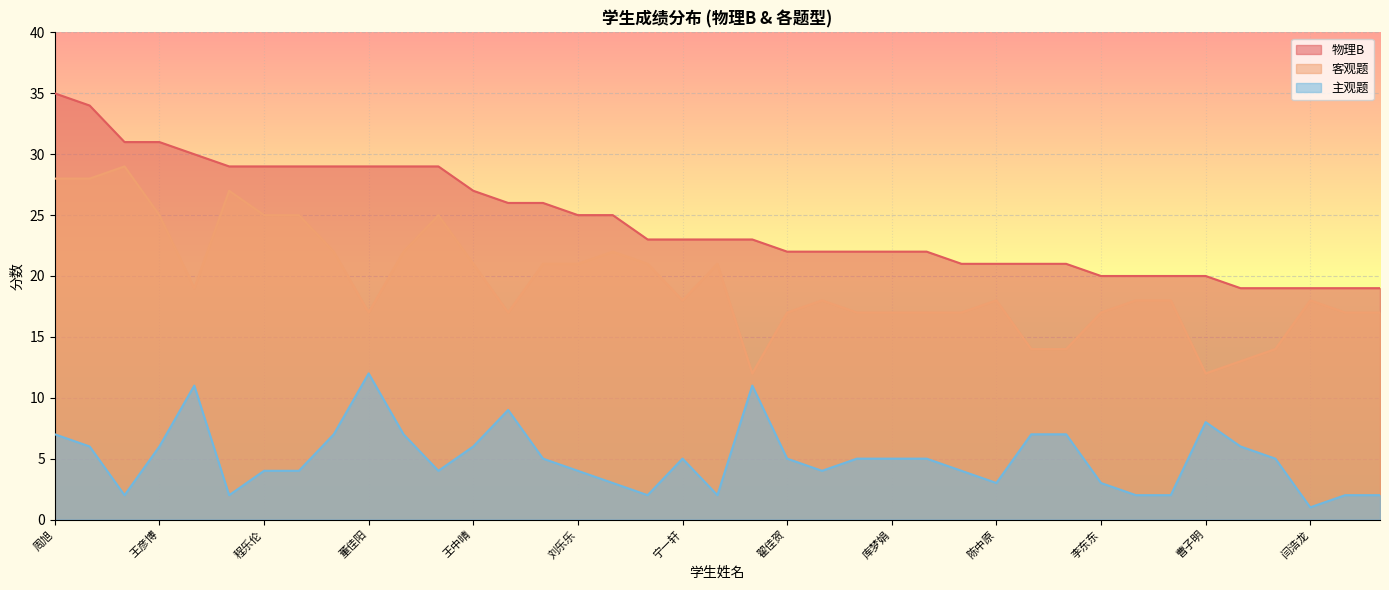

Rank the series by their maximum value, from lowest to highest.

主观题, 客观题, 物理B